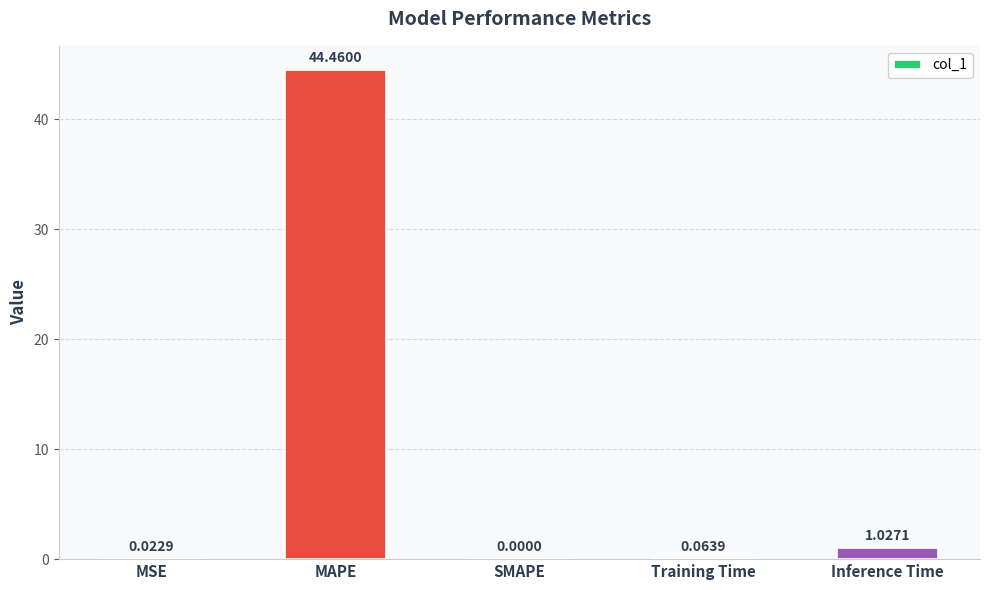

Between MSE and Training Time, which is larger?

Training Time